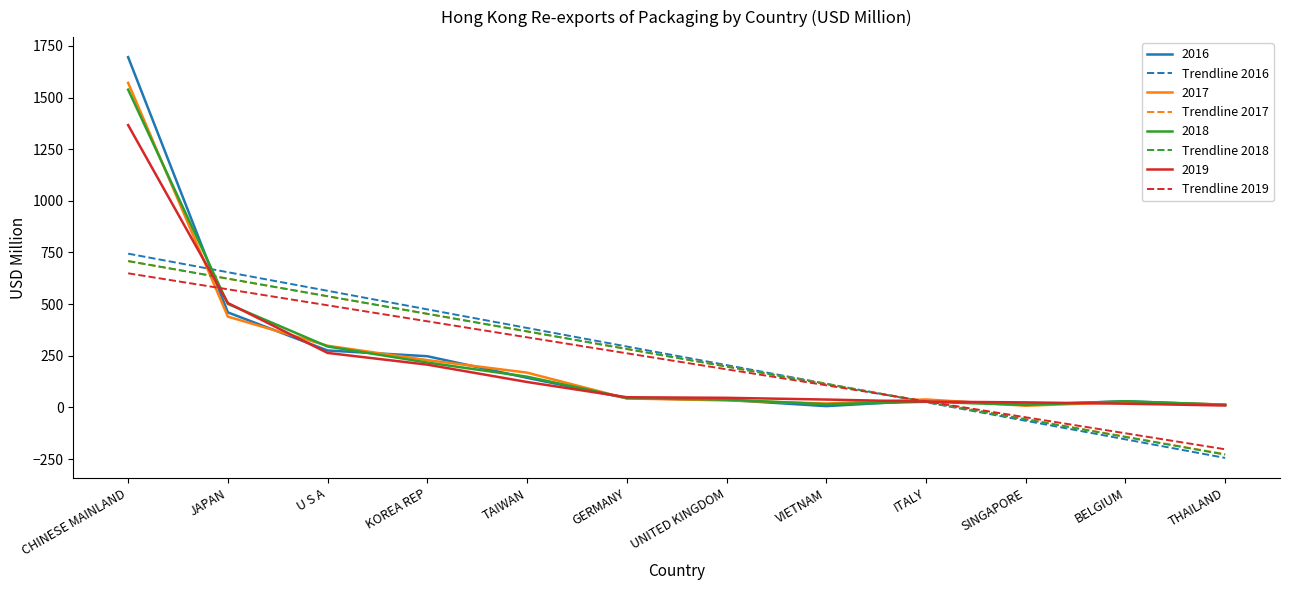

What is the approximate value of Trendline 2016 at GERMANY?

294.8